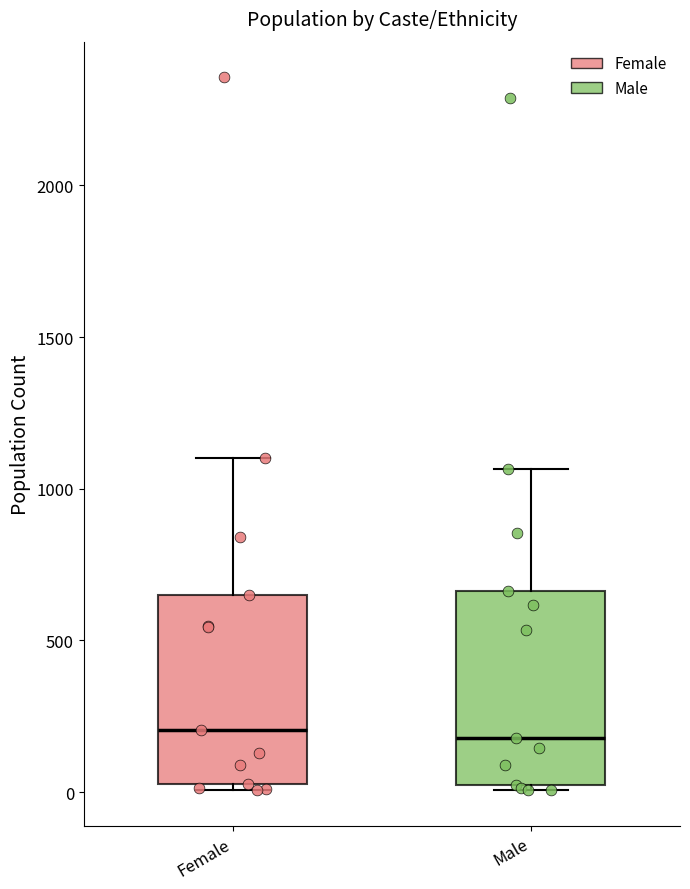

Reading left to right, read every box against the y-axis: the position of its median line, the range the box covers, and the ends of its whiskers. The values are not printed on the chart, so give them approximately, as read against the axis.

Female: median 200, box 50 to 650, whiskers 0 to 1100
Male: median 200, box 0 to 650, whiskers 0 (just below the box's lower edge) to 1050